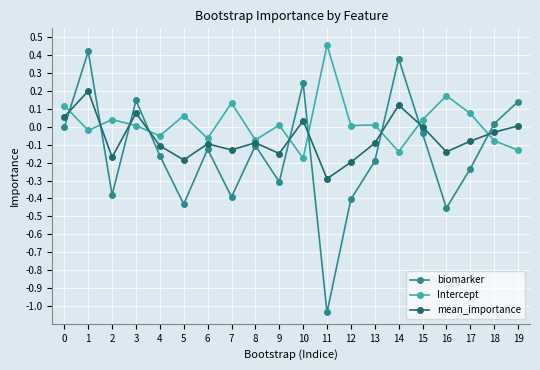

Rank the series by their average value, from lowest to highest.

biomarker, mean_importance, Intercept